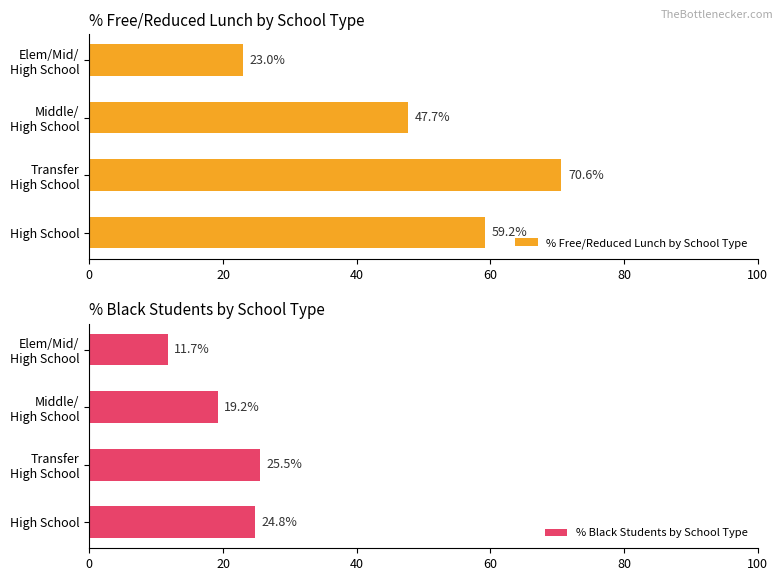

What is the difference between the maximum and minimum values in the % Black Students by School Type series?

13.8